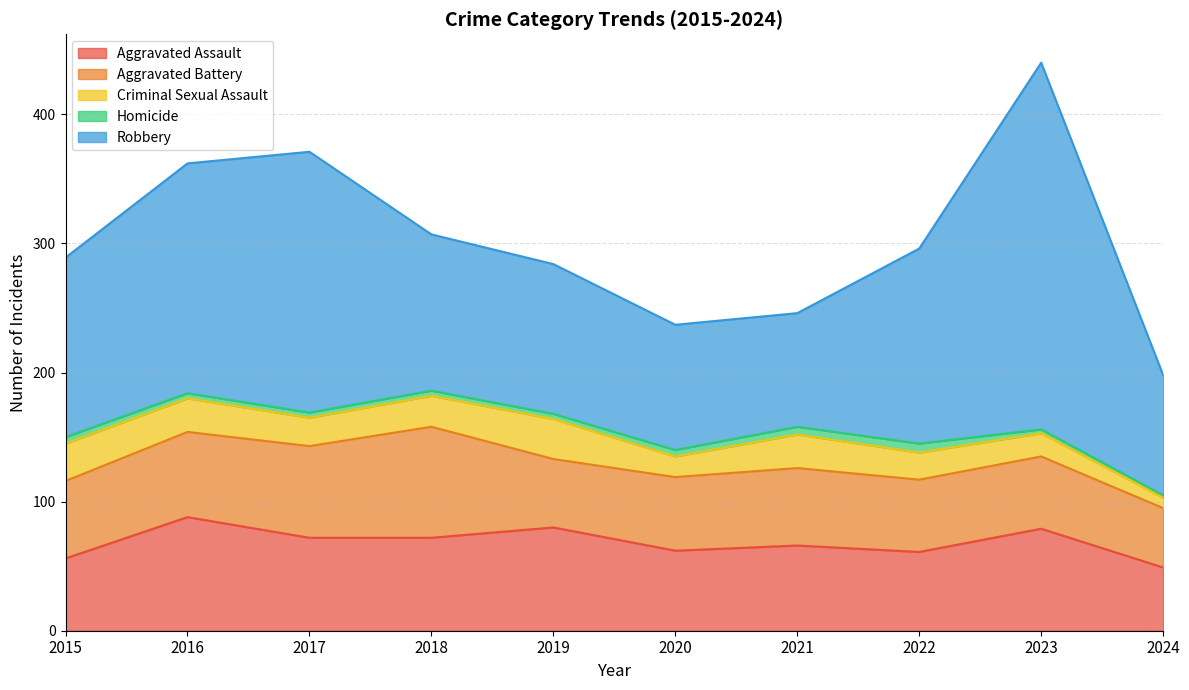

What is the total value across all series at 2017?

371